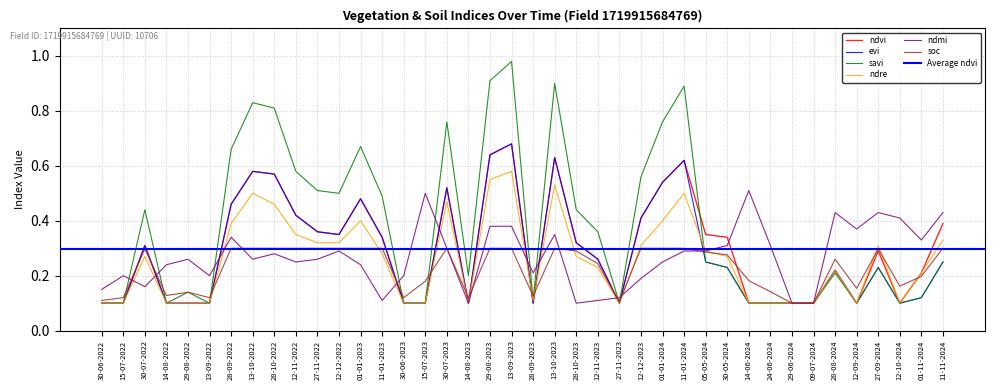

Which series has the largest total across all categories?

savi